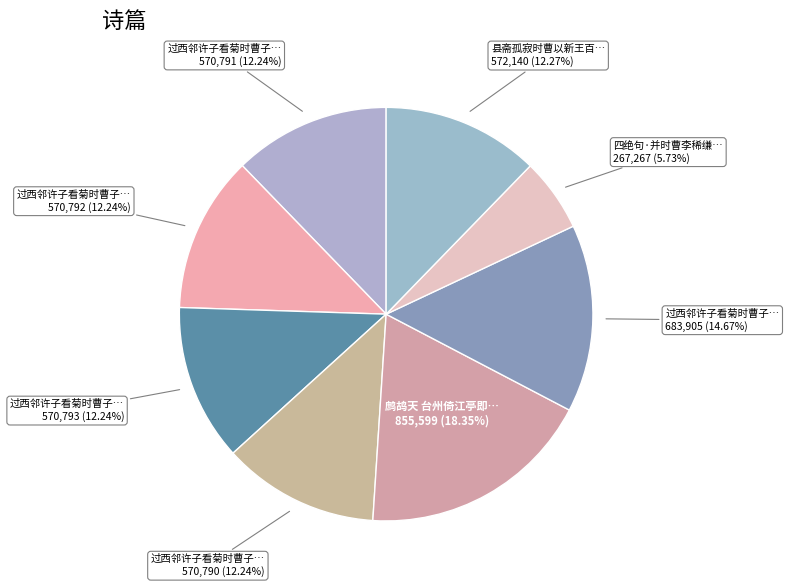

How many slices are in this pie chart?

8